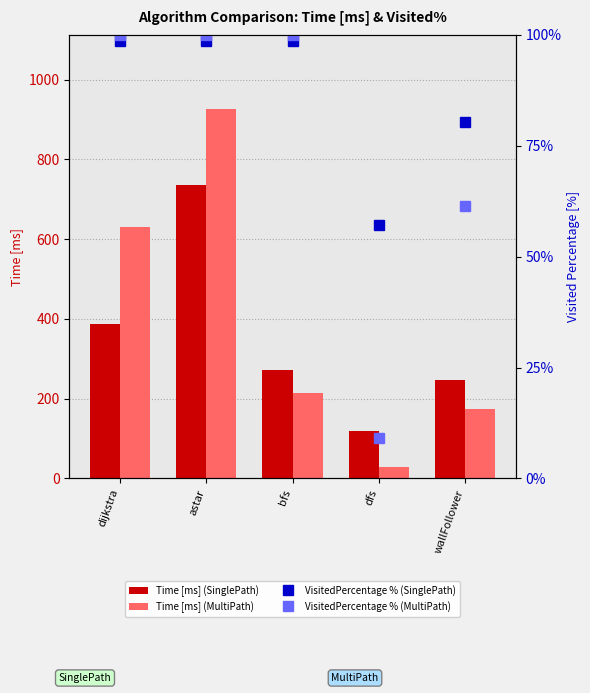

What are all the series names shown in the legend?

Time [ms] (SinglePath), Time [ms] (MultiPath), VisitedPercentage % (SinglePath), VisitedPercentage % (MultiPath)